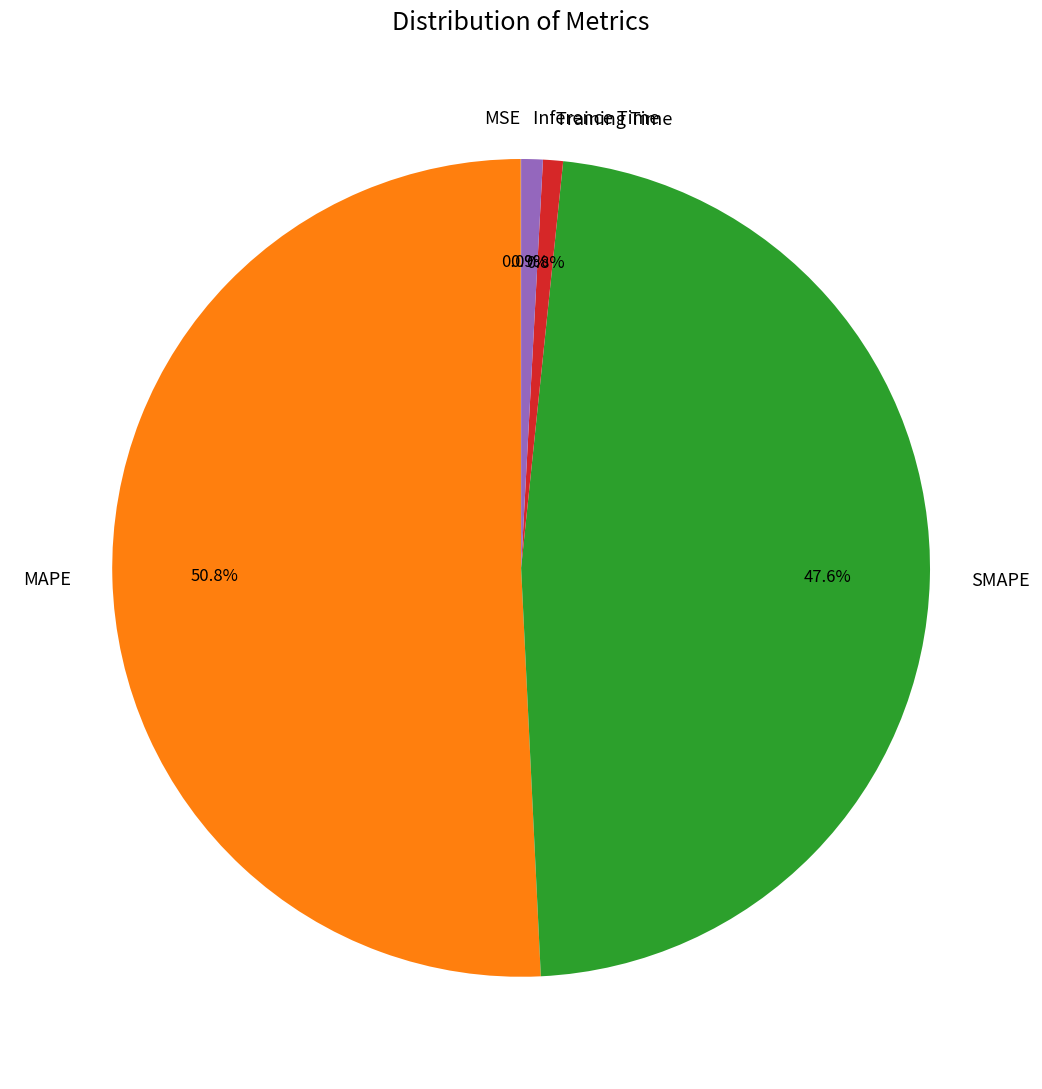

Which category has the biggest portion of the pie?

MAPE